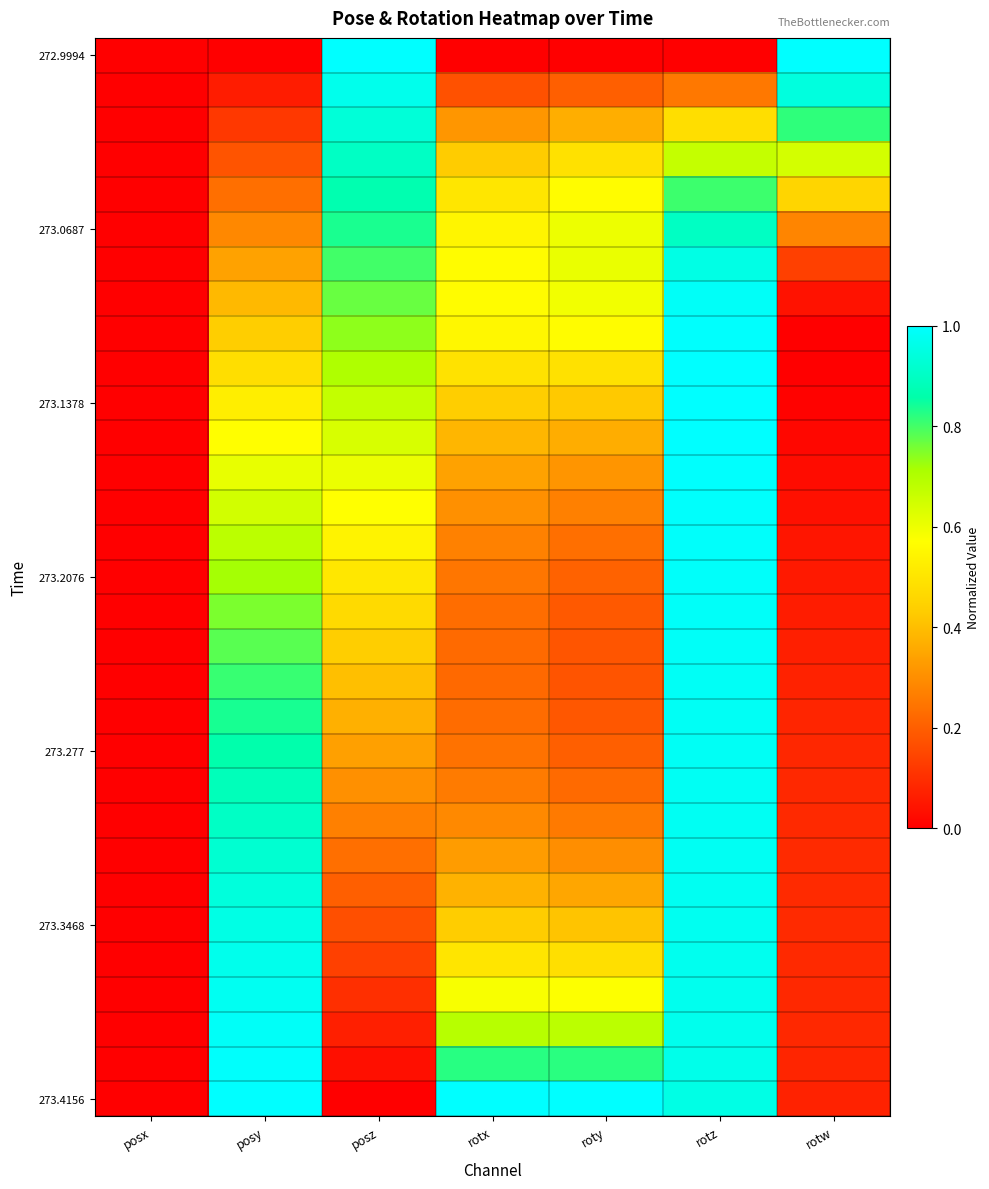

Between posy and rotz, which is larger?

posy